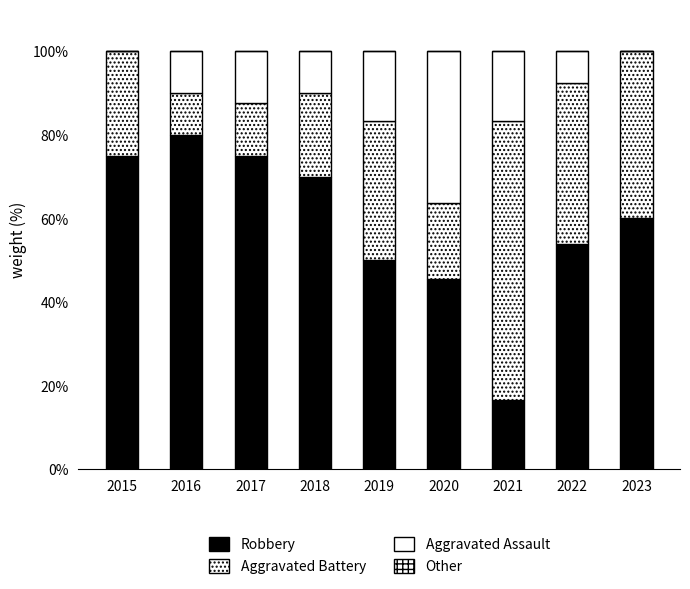

Between 2017 and 2019, which is larger?

2017